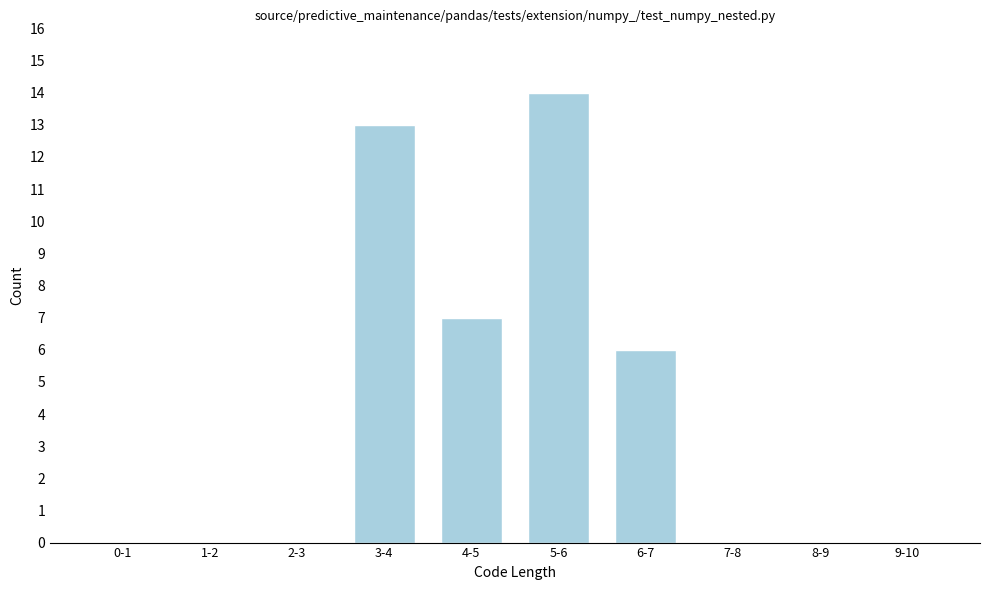

Reading left to right, transcribe all the data shown in this chart.

0-1=0	1-2=0	2-3=0	3-4=13	4-5=7	5-6=14	6-7=6	7-8=0	8-9=0	9-10=0